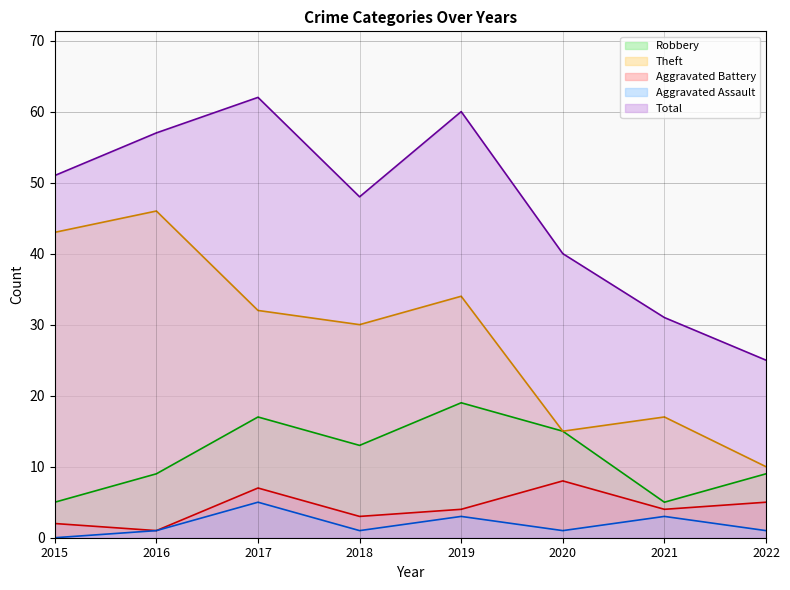

The Total series shows 31 at 2021. True or false?

True